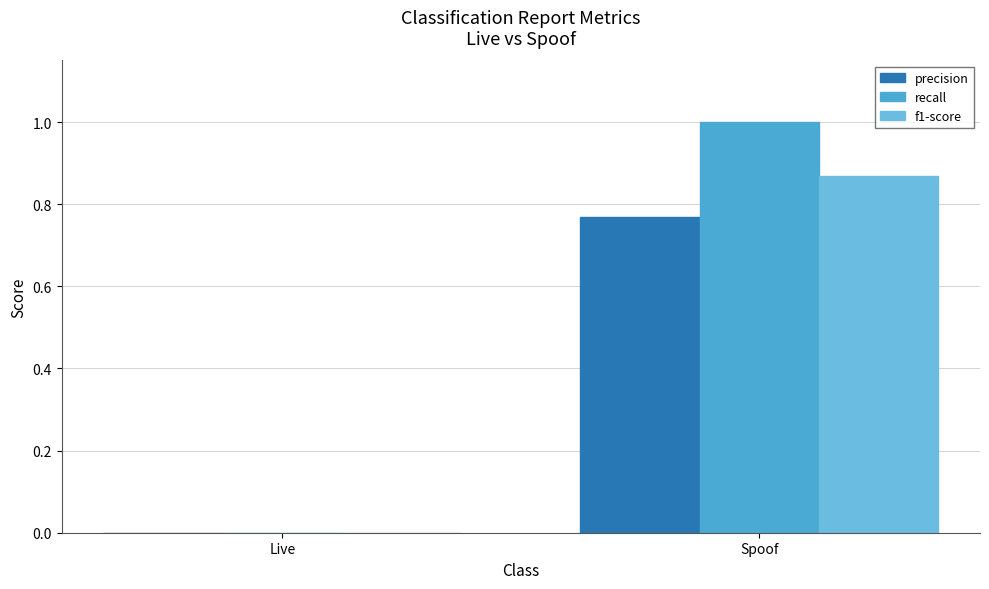

Rank the series at Spoof from highest to lowest value.

recall, f1-score, precision